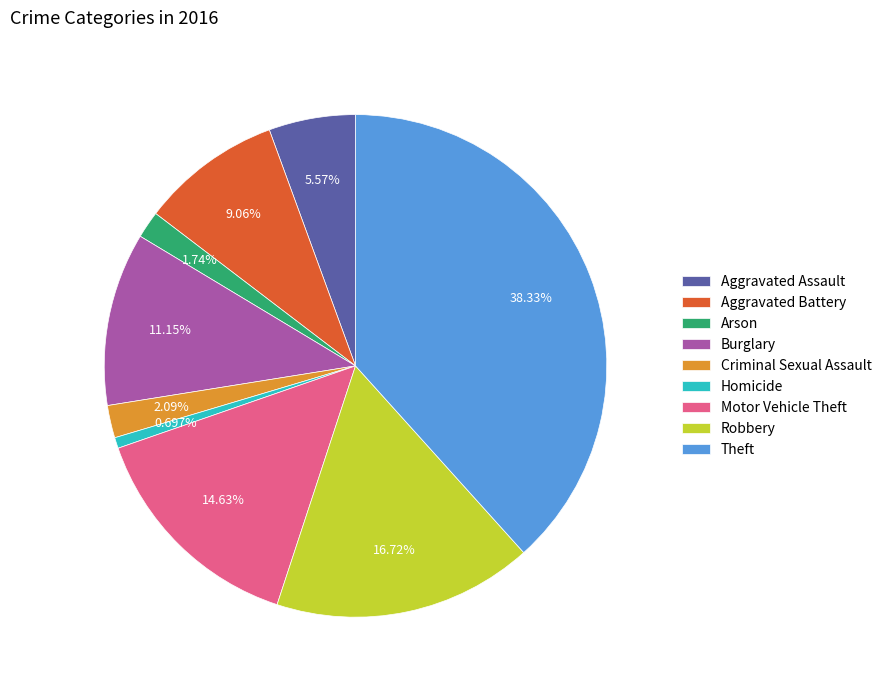

Between Motor Vehicle Theft and Robbery, which is larger?

Robbery